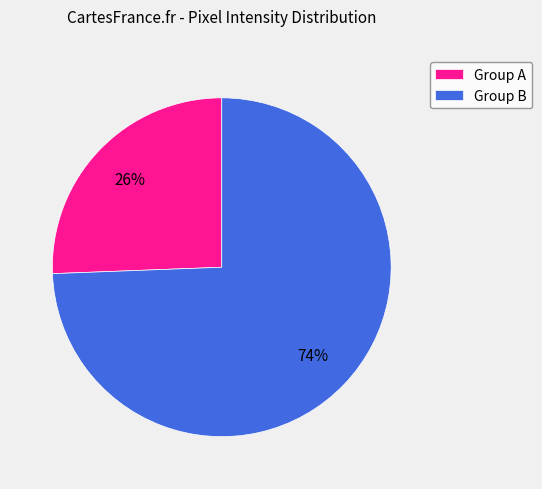

Which slice is the largest?

Group B